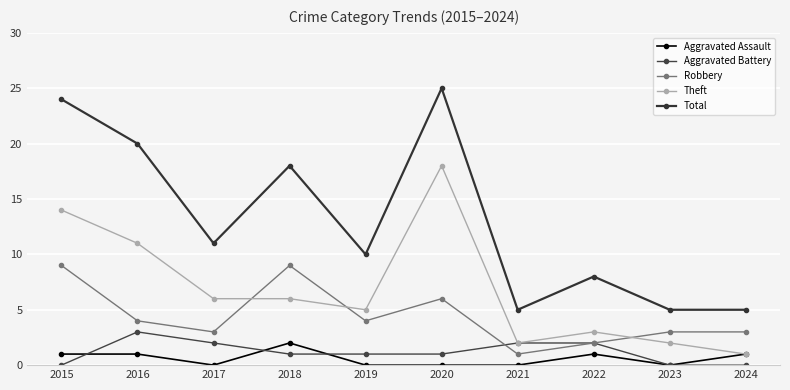

After their last crossing, which series has the higher values: Robbery or Theft?

Robbery